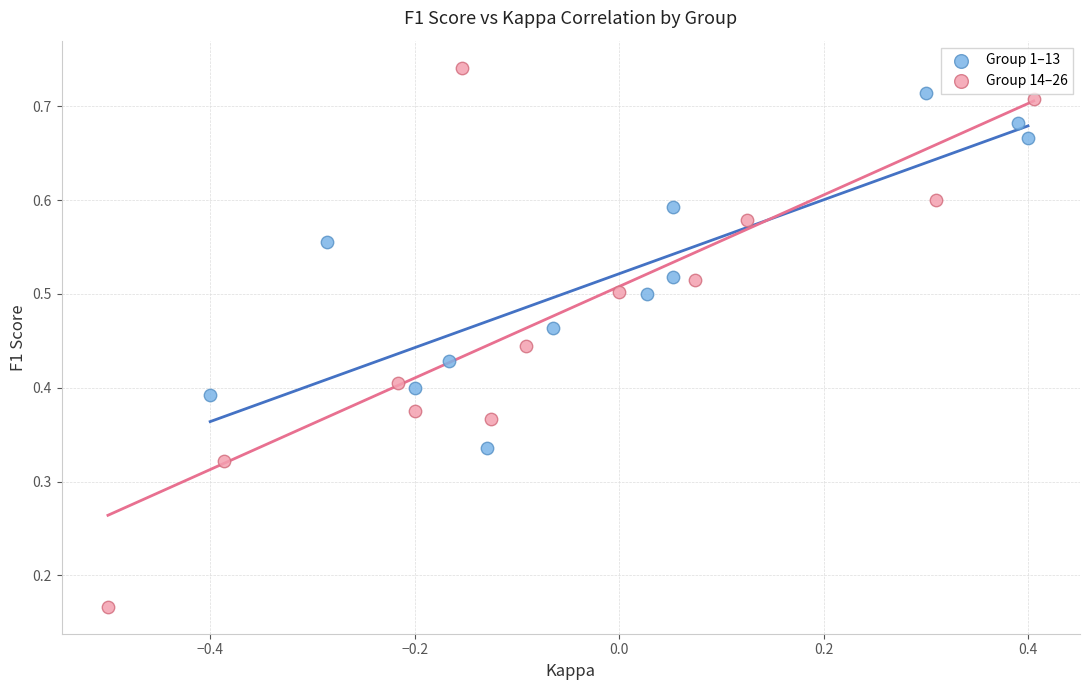

Which series reaches the minimum Y coordinate?

Group 14–26